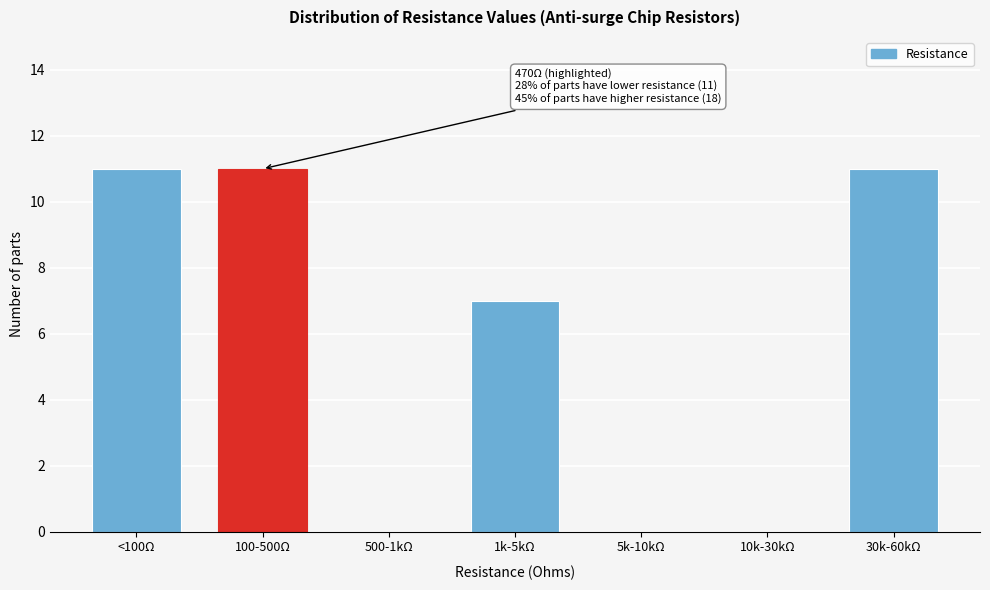

Reading left to right, what are all the values shown in this chart?

<100Ω=11	100-500Ω=11	500-1kΩ=0	1k-5kΩ=7	5k-10kΩ=0	10k-30kΩ=0	30k-60kΩ=11